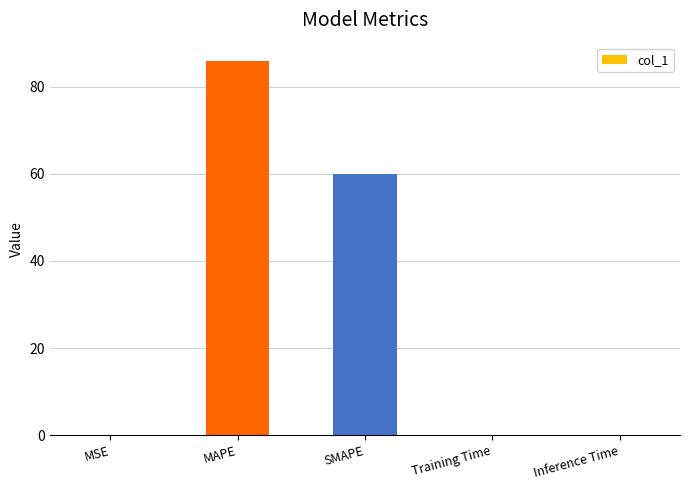

What is the sum of the values at Inference Time and MSE?

0.1